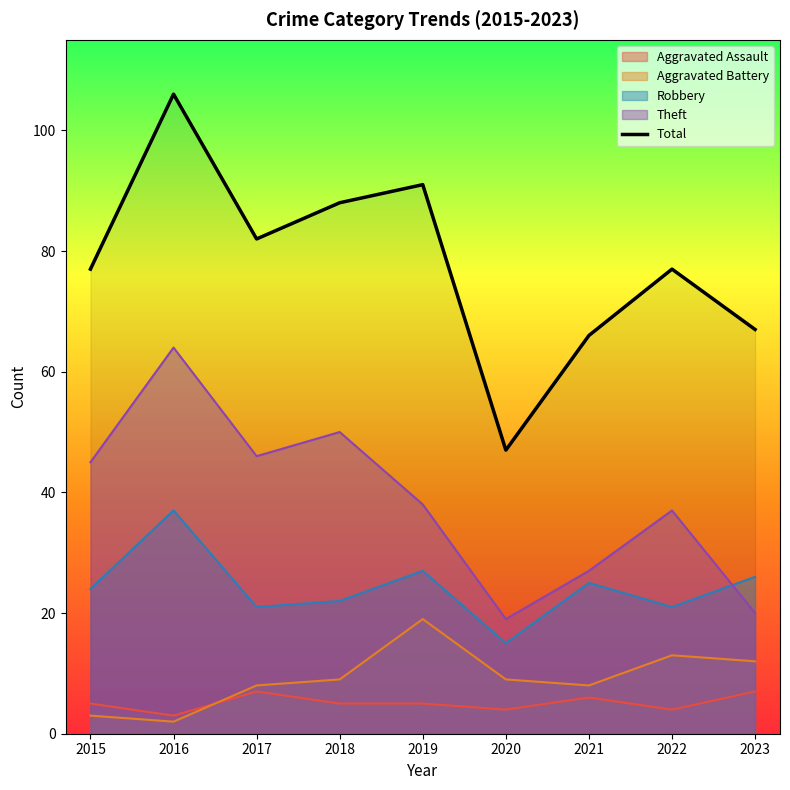

What is the sum of all values?

701